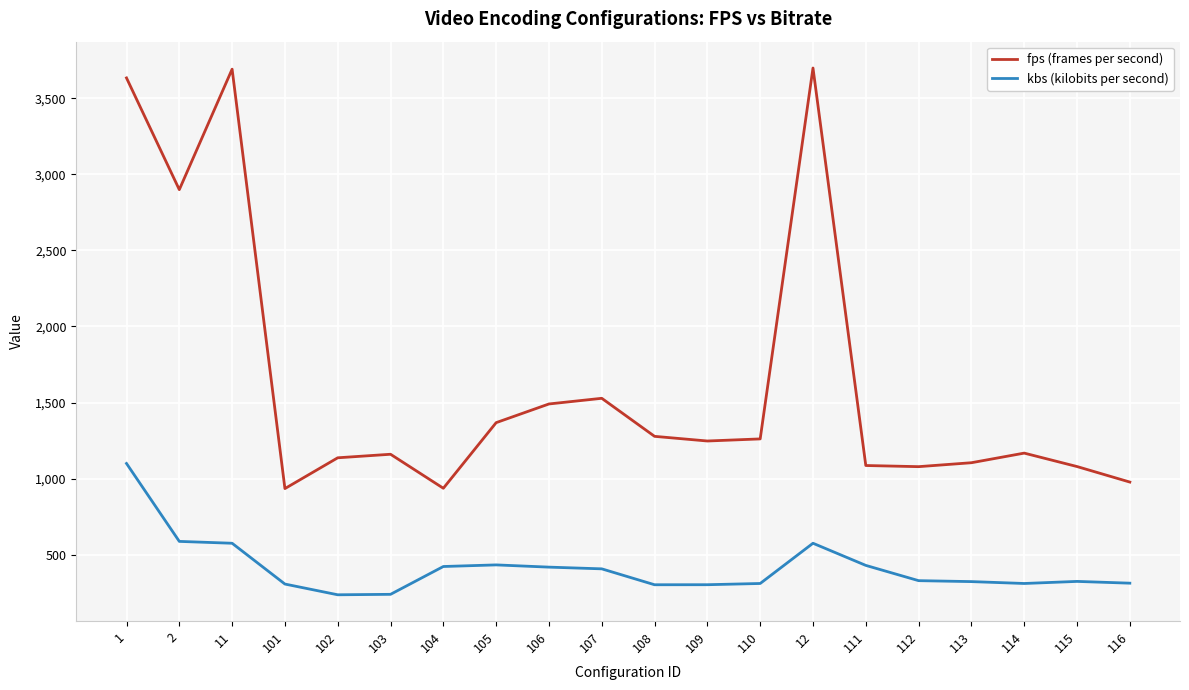

Which series has the widest spread of values?

fps (frames per second)